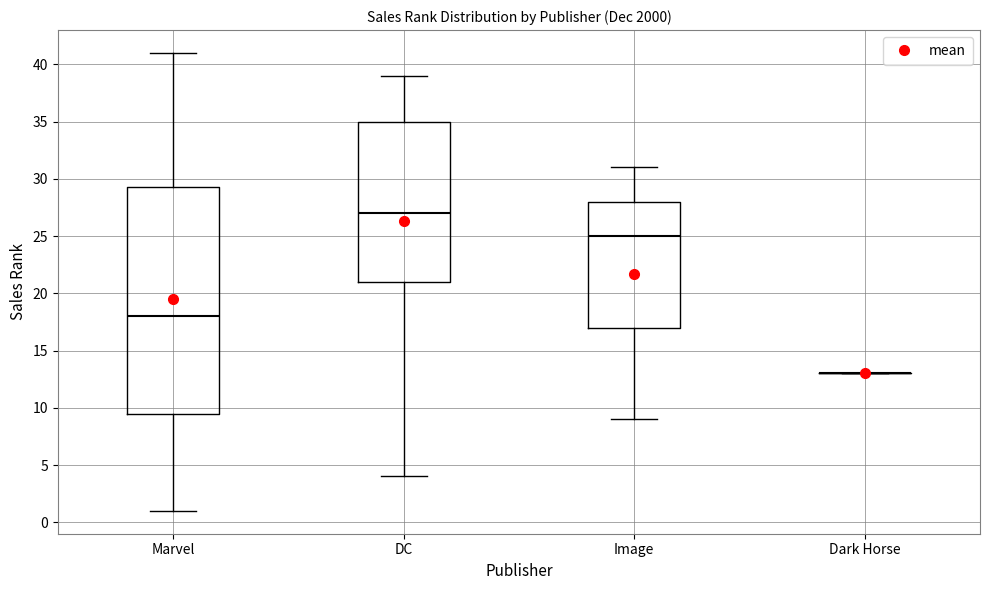

Reading left to right, transcribe this box plot: for each box, give where its median line is, the range the box spans, and where its two whiskers end, as read against the y-axis. The values are not printed on the chart, so give them approximately, as read against the axis.

Marvel: median 18.0, box 9.5 to 29.5, whiskers 1.0 to 41.0
DC: median 27.0, box 21.0 to 35.0, whiskers 4.0 to 39.0
Image: median 25.0, box 17.0 to 28.0, whiskers 9.0 to 31.0
Dark Horse: box collapsed to a line at 13.0, whiskers 13.0 to 13.0